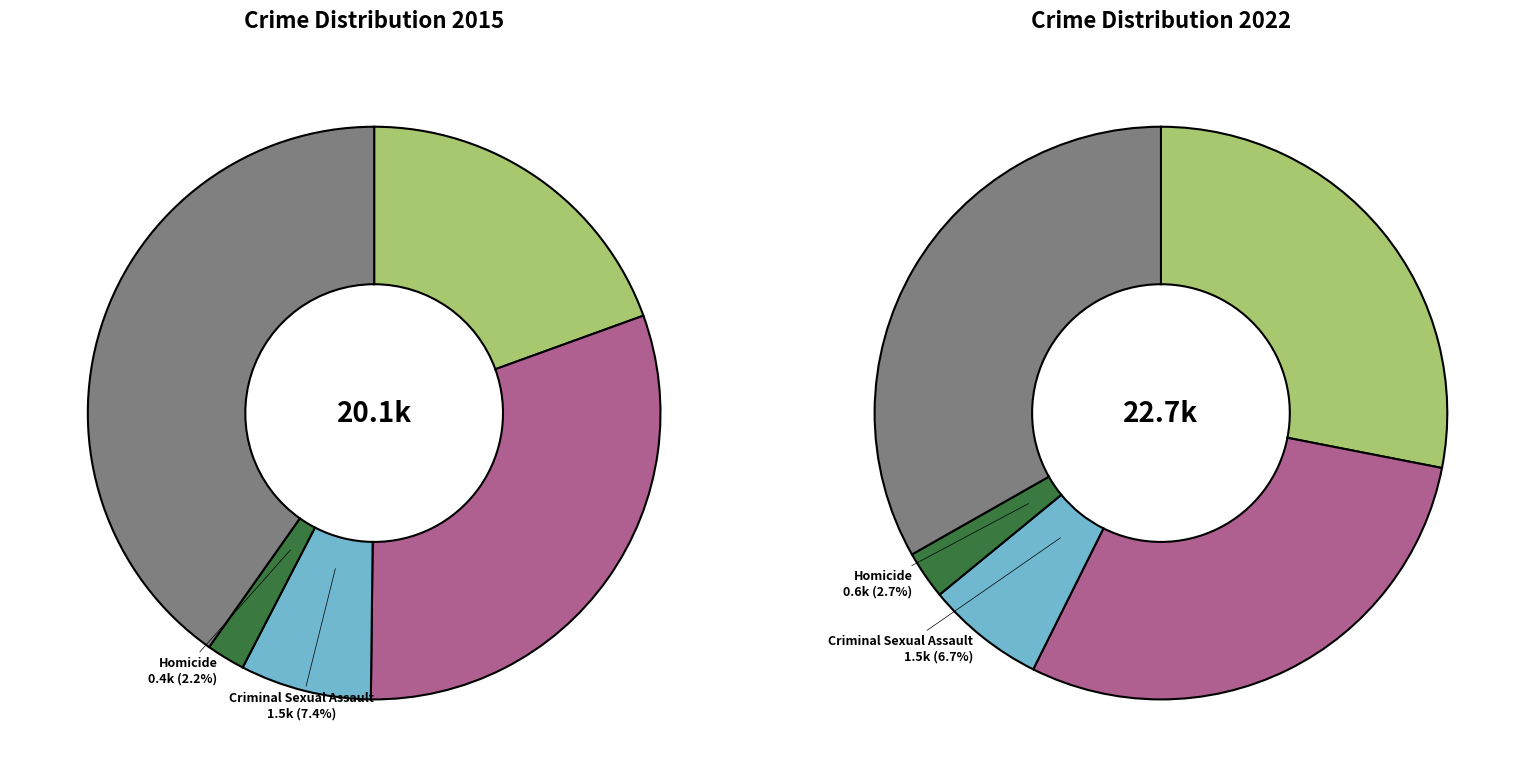

Does 4 represent more than half of the total?

No